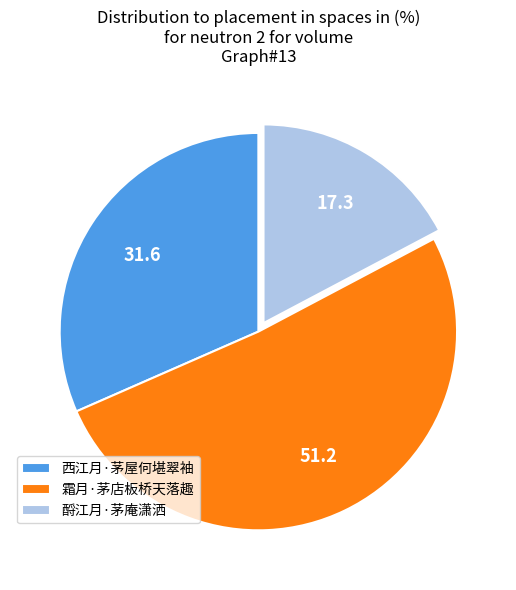

The 西江月·茅屋何堪翠袖 slice represents 43% of the pie. True or false?

False